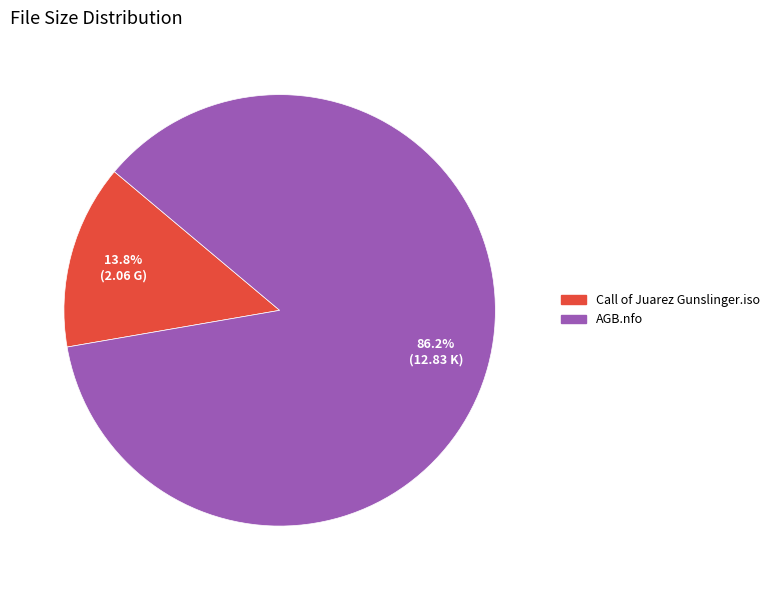

What percentage is the Call of Juarez Gunslinger.iso slice, to the nearest percent?

14%